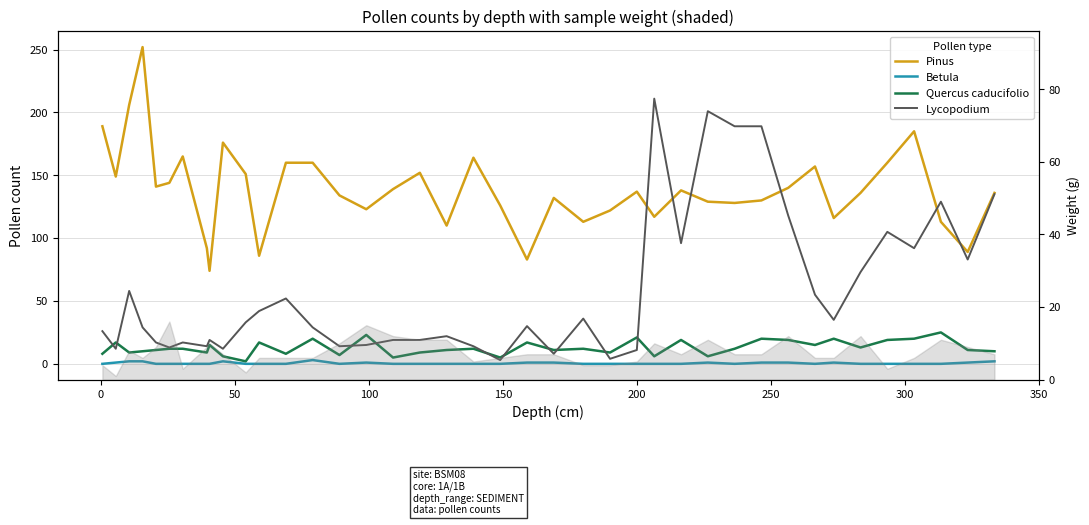

What is the value of the Quercus caducifolio point at the 33rd from the left?

15